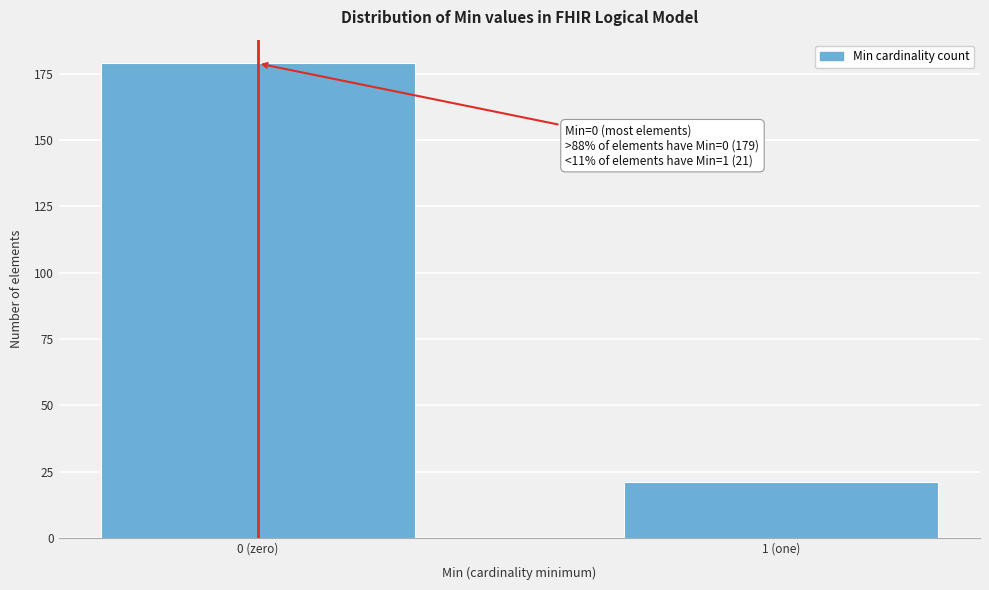

Reading left to right, what are all the values shown in this chart?

179	21